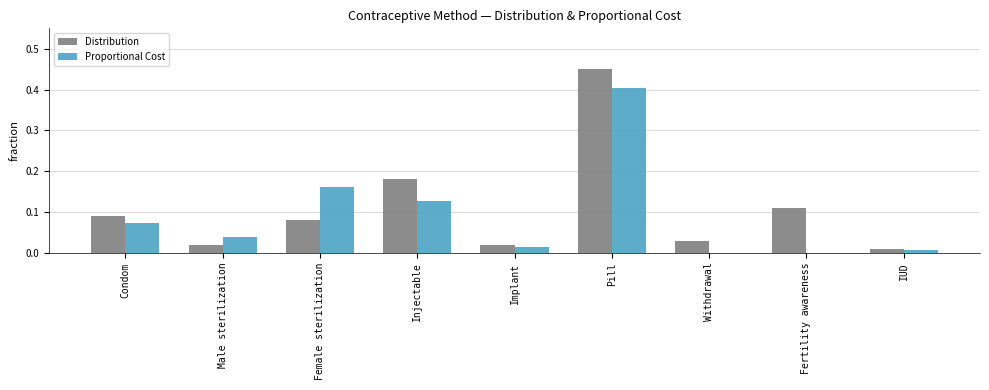

What is the sum of all Distribution values?

1.0